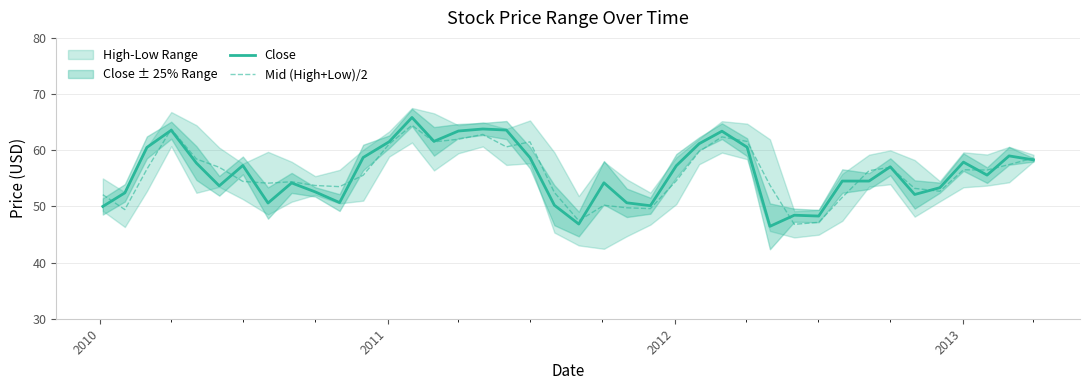

What is the maximum value shown in the chart?

65.8